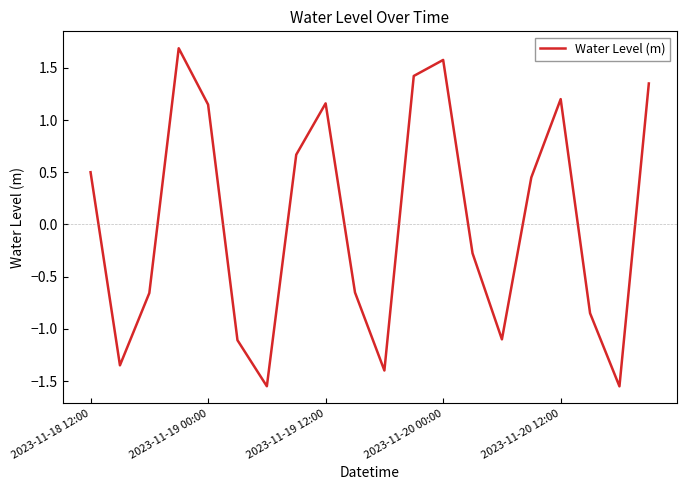

What is the difference between the maximum and minimum values?

3.2